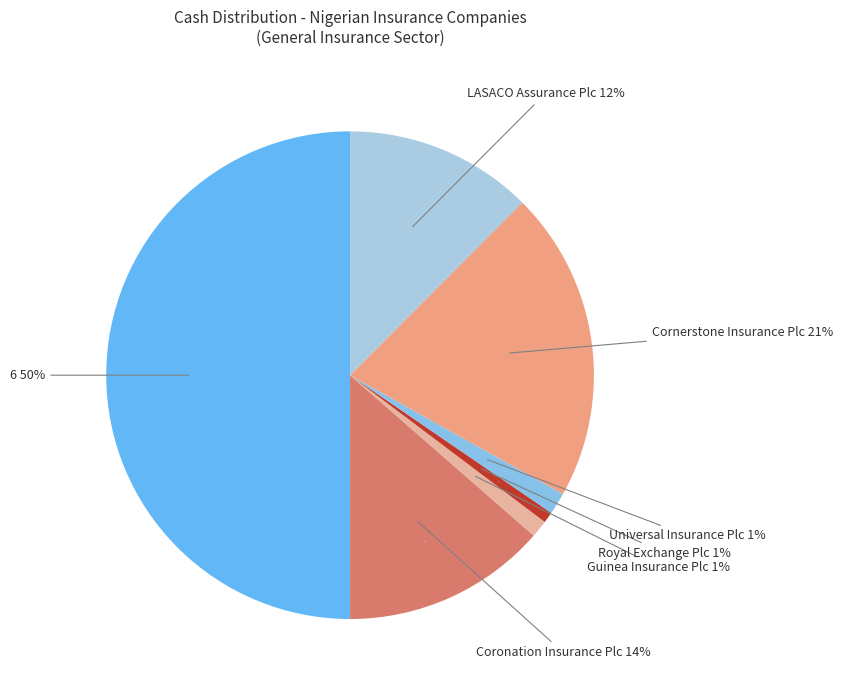

Which slice is the smallest?

Royal Exchange Plc